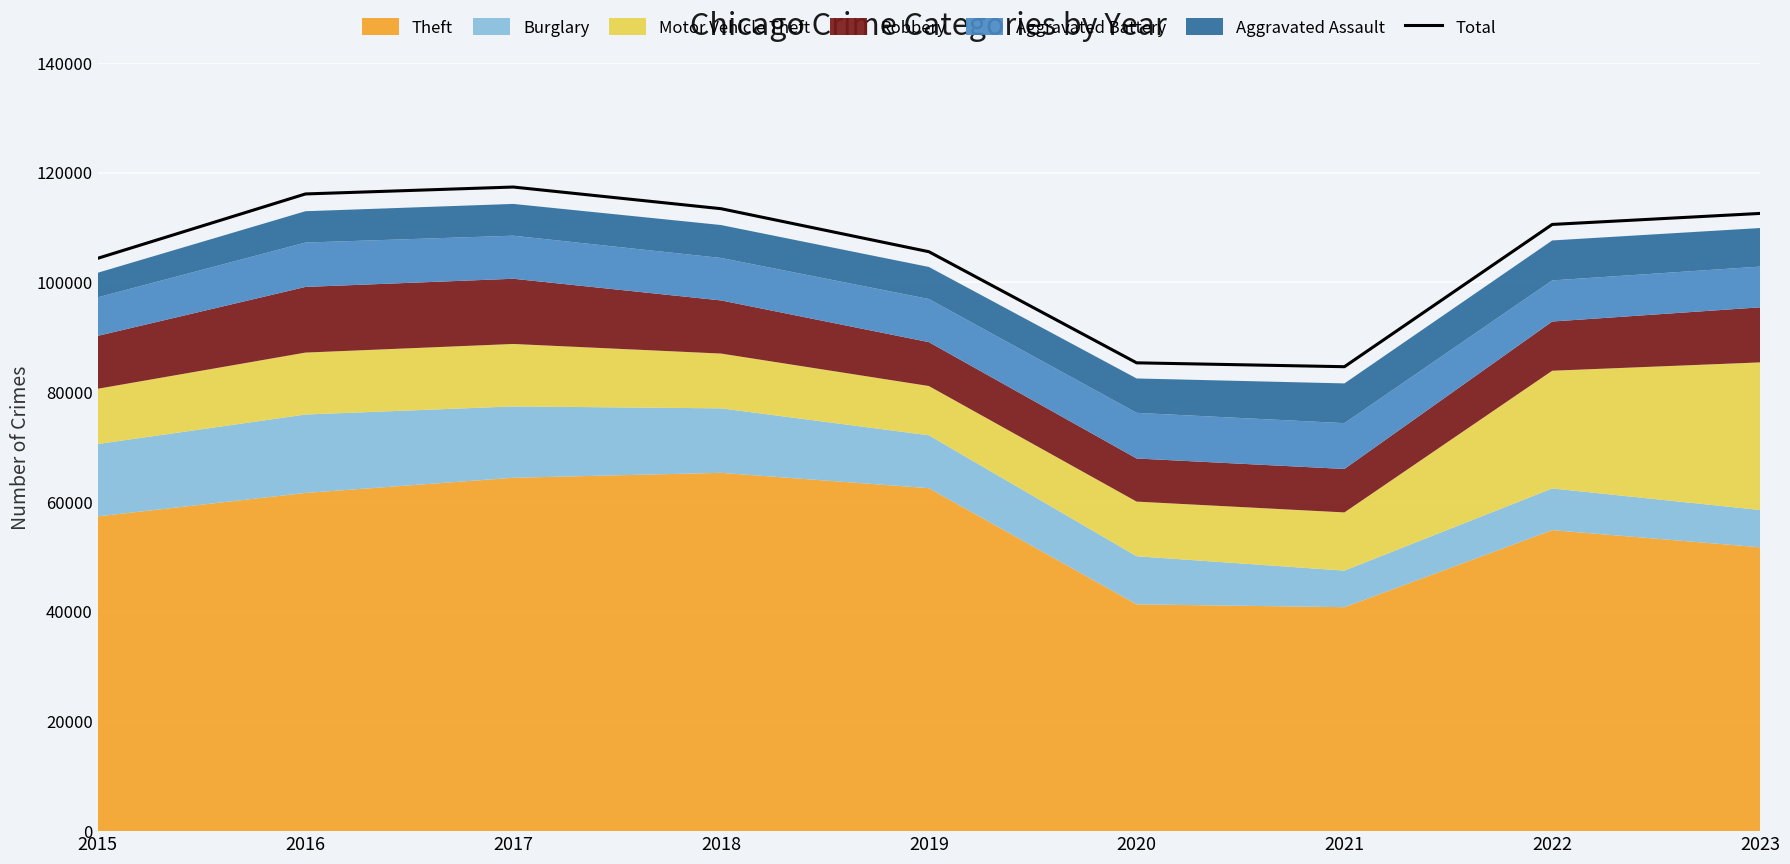

What is the change in value from 2016 to 2022?

-5555